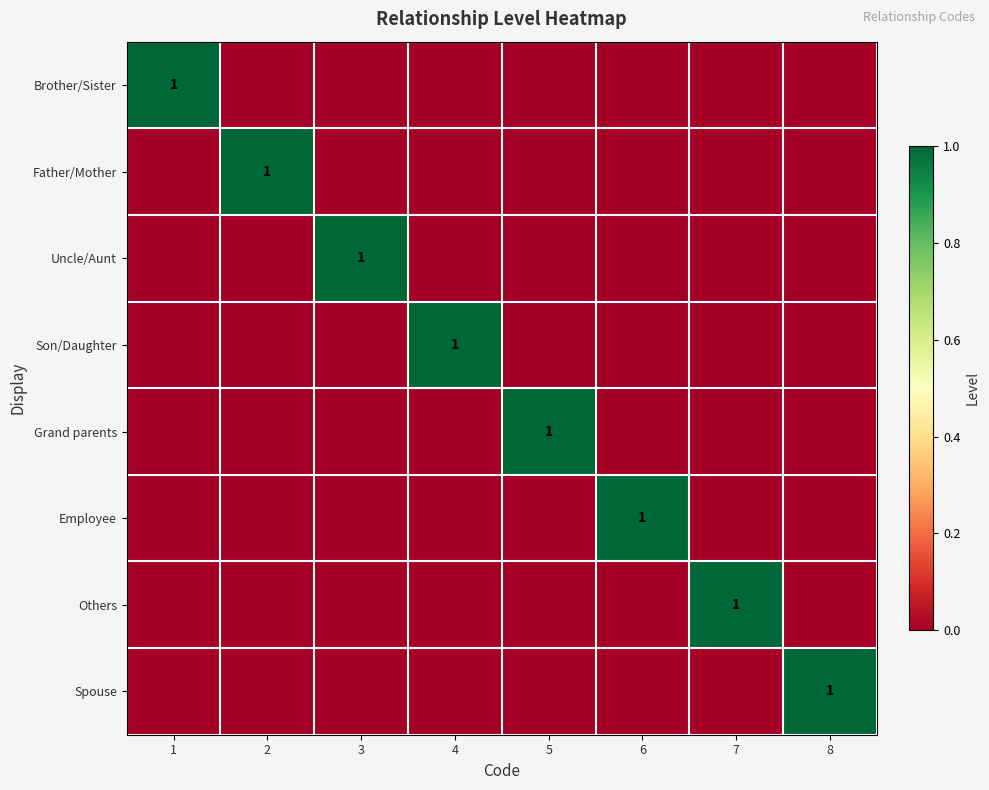

Which series changed the most between 3 and 6?

Uncle/Aunt